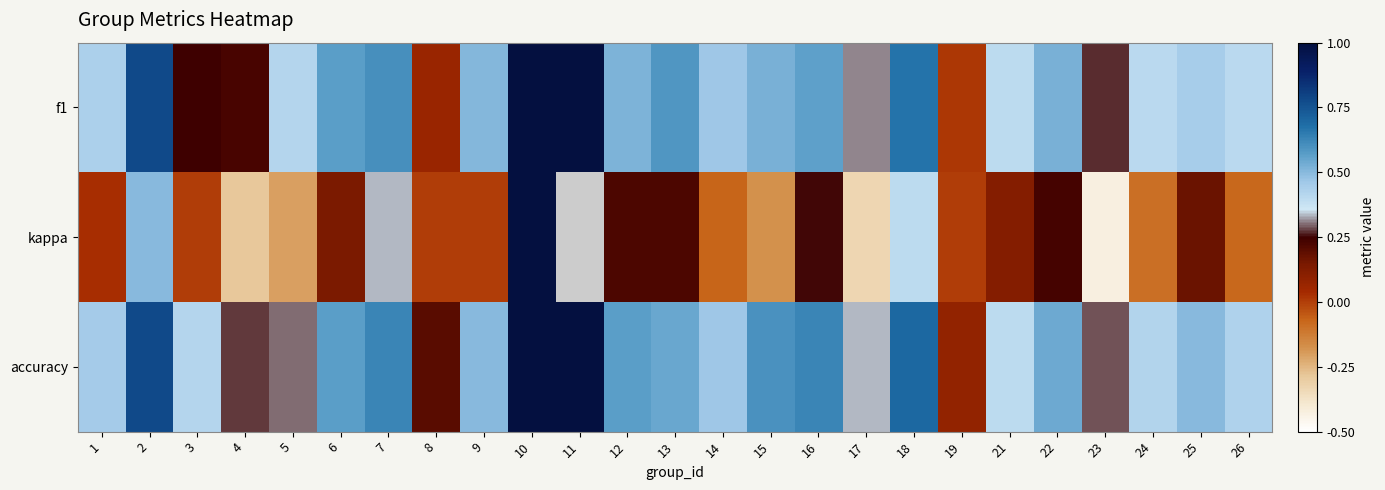

True or false: accuracy has a value of 0.1 at 19.

False